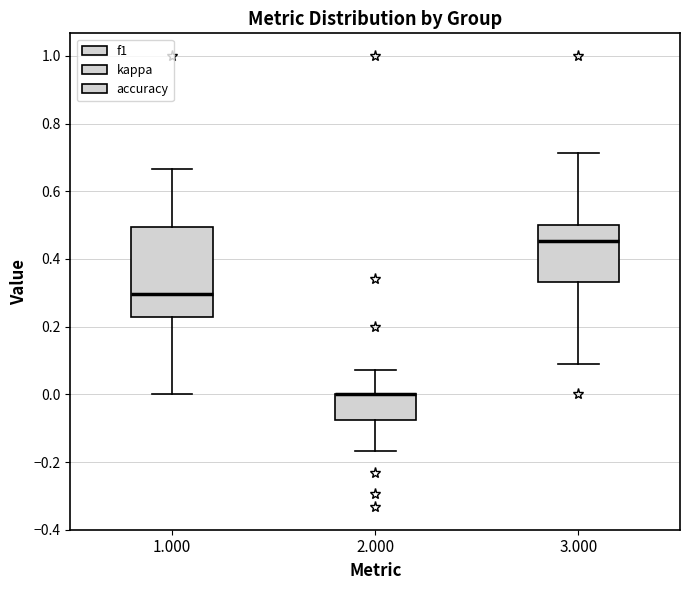

Where is the upper edge of the box at x = 3.000 on the y-axis? The values are not printed on the chart, so give them approximately, as read against the axis.

0.50